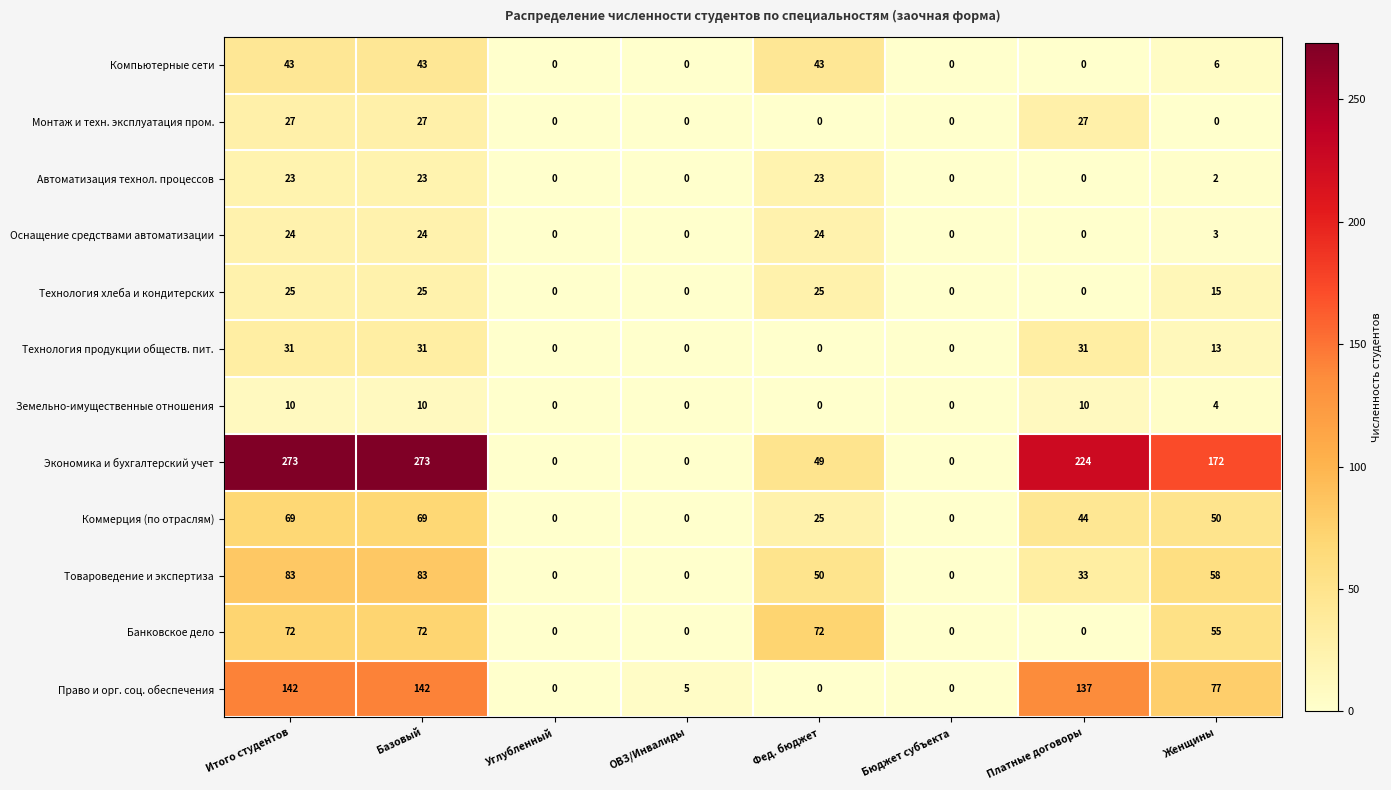

Which series has the widest spread of values?

Экономика и бухгалтерский учет